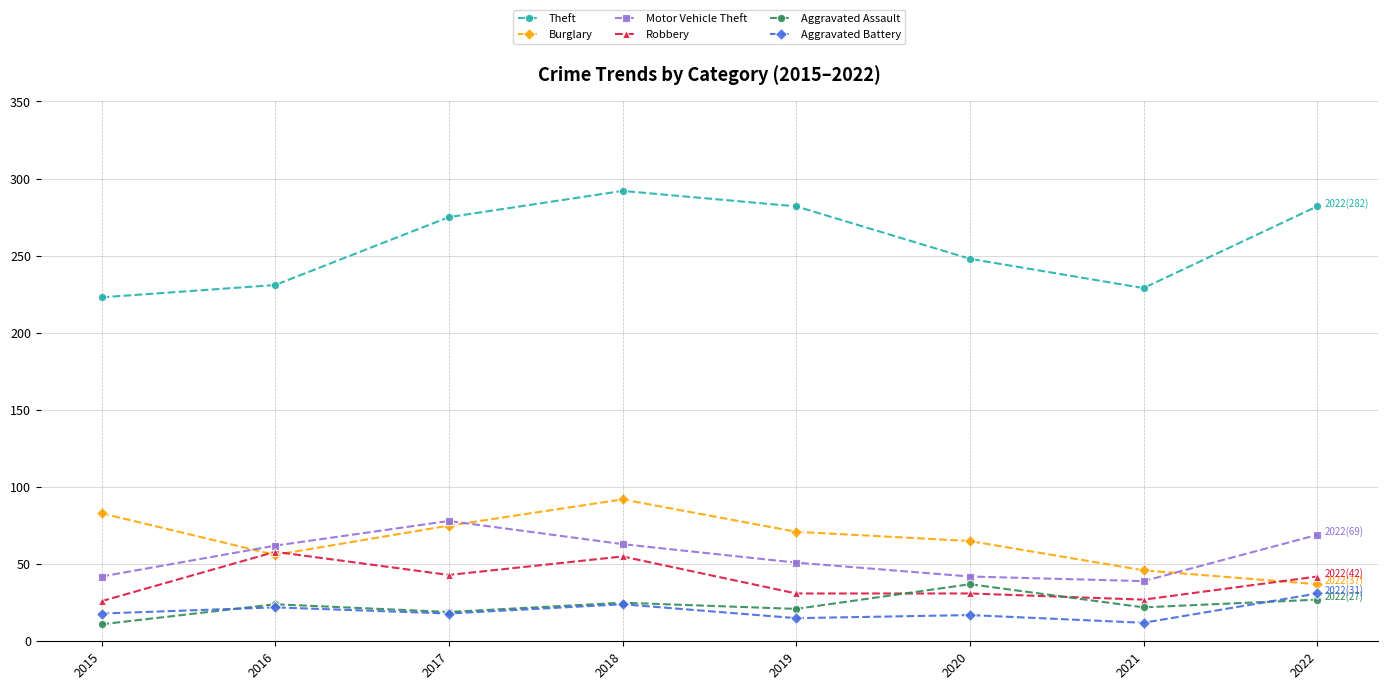

What is the total value across all series at 2015?

403